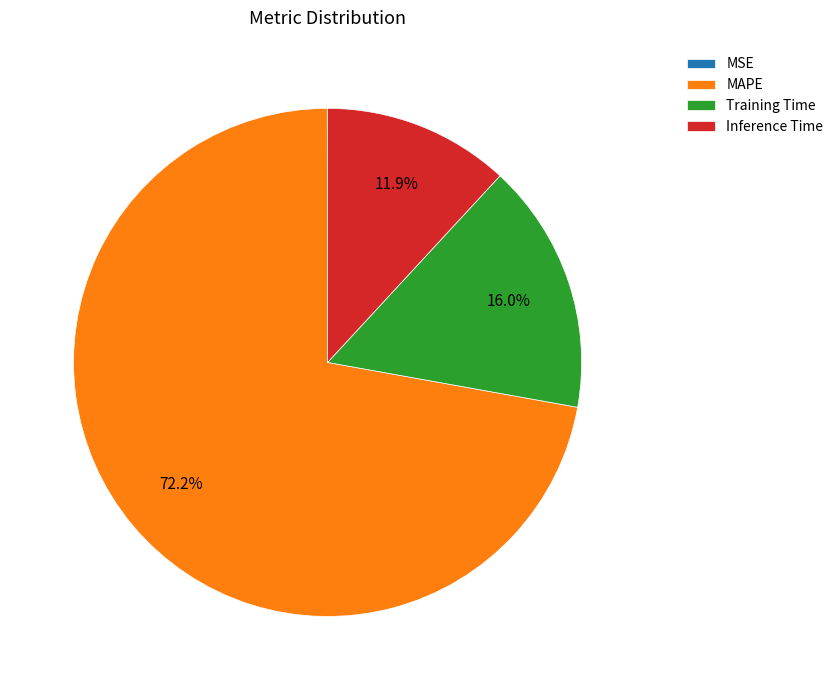

Which slice is the largest?

MAPE